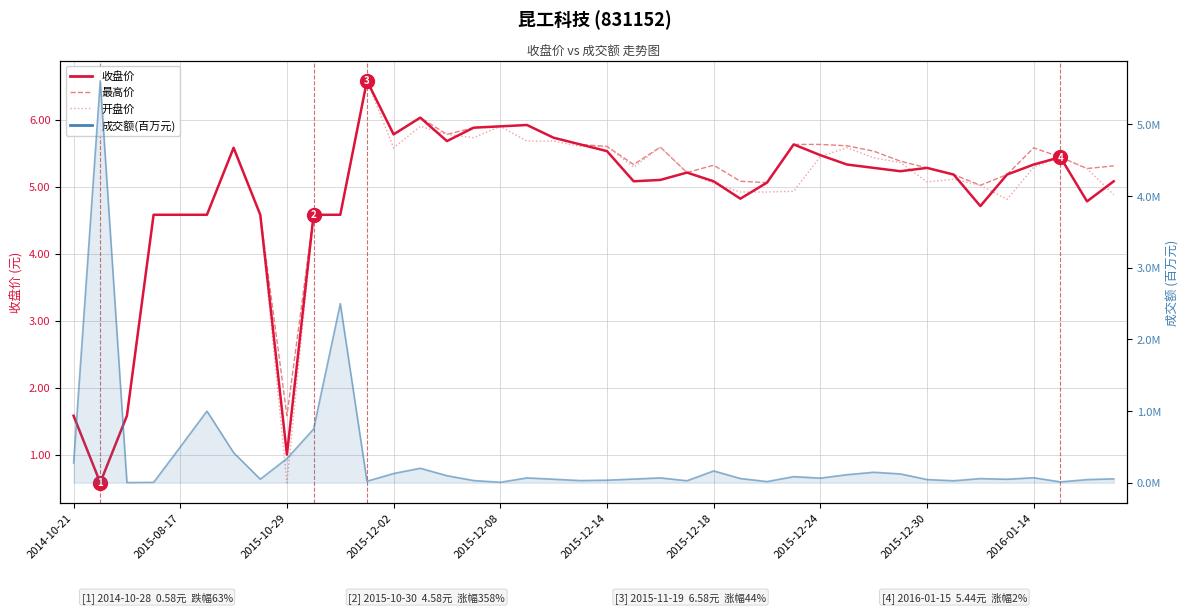

Which series changed the most between 2015-12-14 and 16?

收盘价